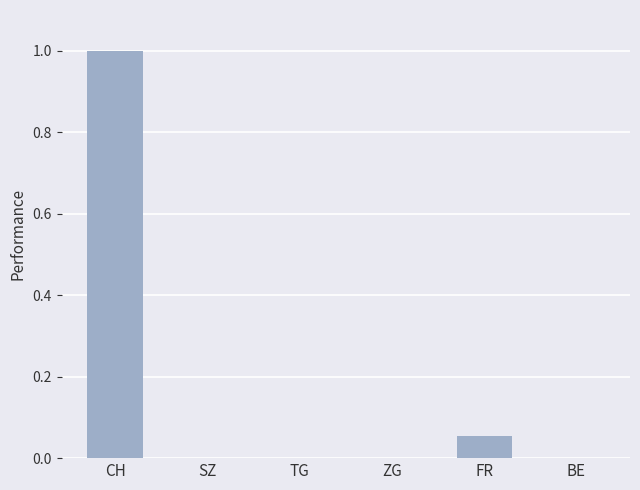

The chart shows a value of -0.5 at TG. True or false?

False